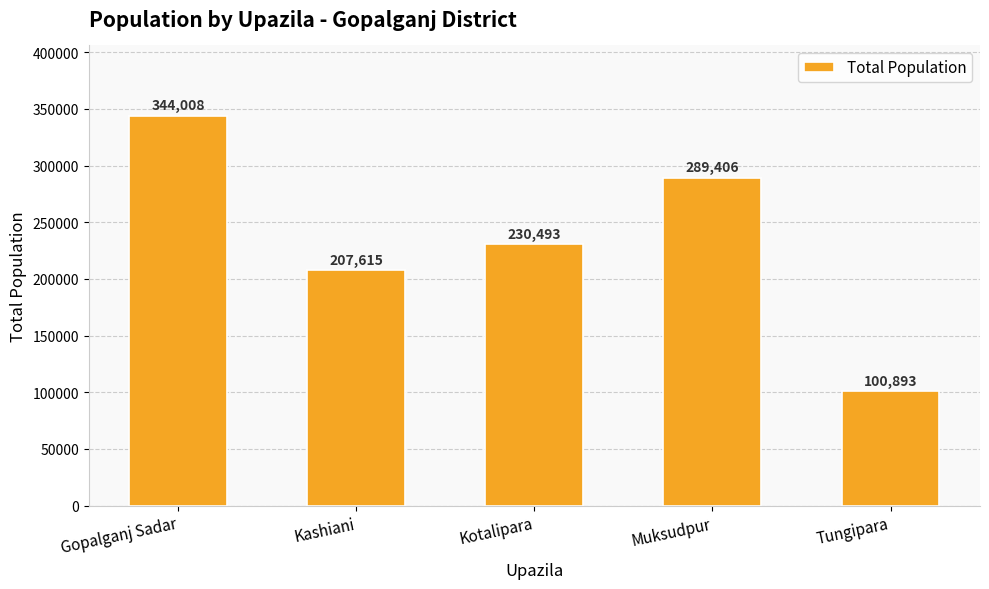

Count the number of categories in the chart.

5